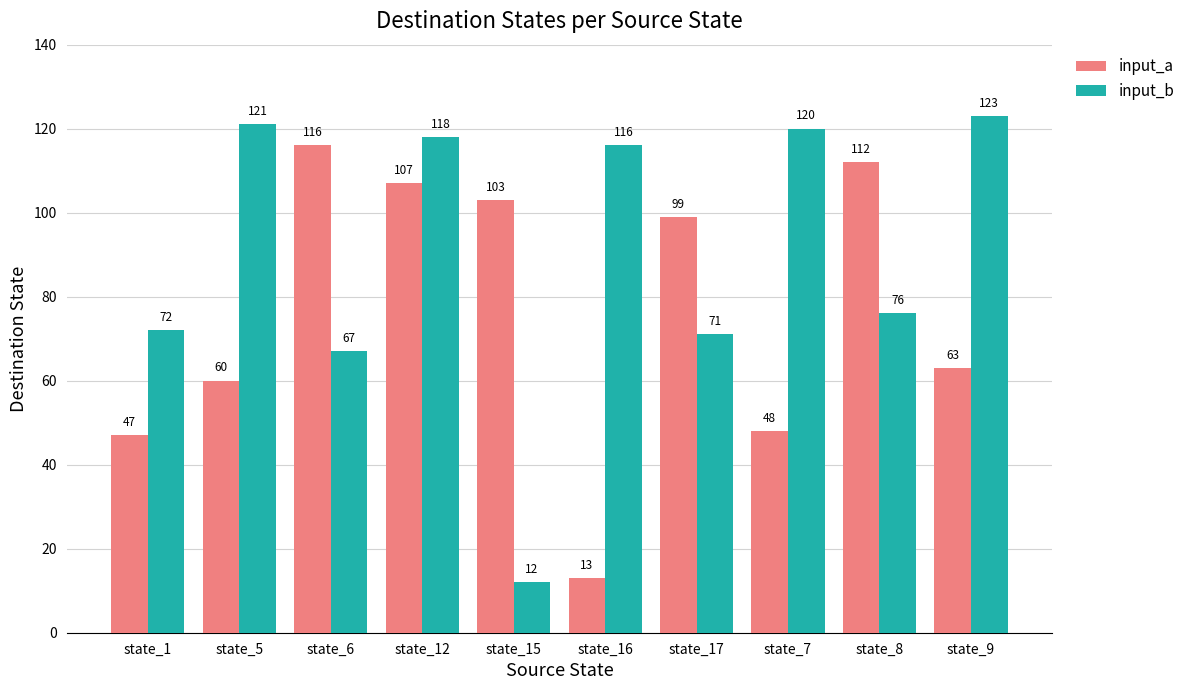

List the labels in order of input_a value, largest first.

state_6, state_8, state_12, state_15, state_17, state_9, state_5, state_7, state_1, state_16